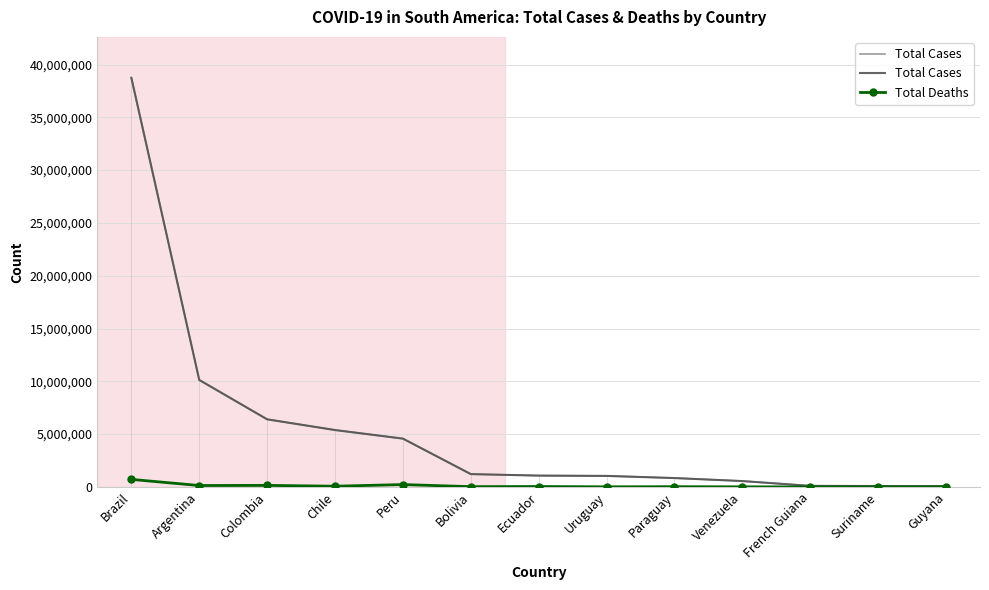

What is the sum of all Total Cases values?

70198949